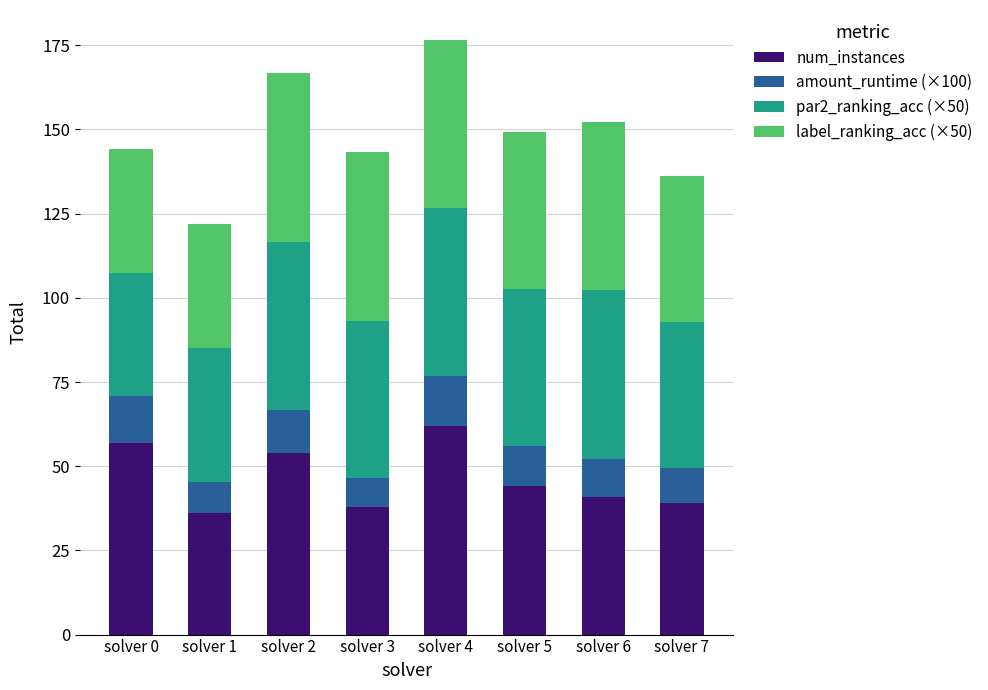

At which label does num_instances first exceed 44?

solver 0